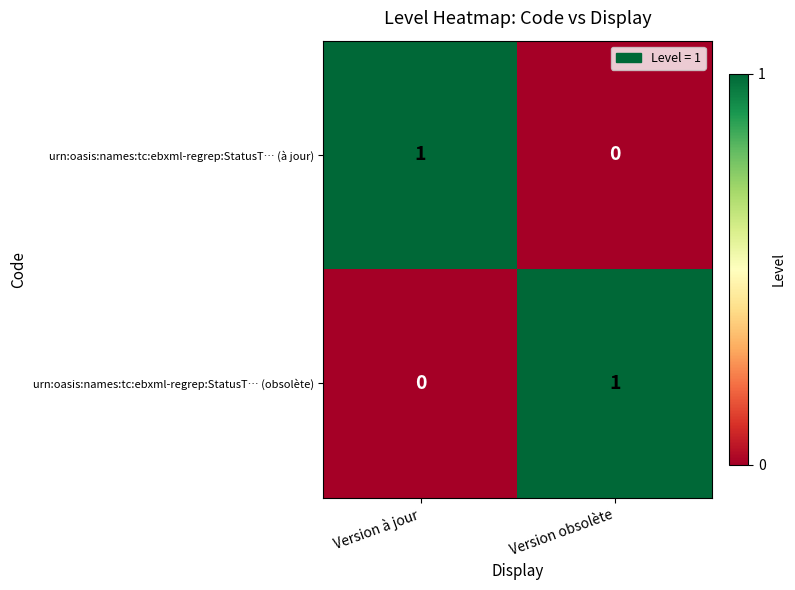

What is the total value across all series at Version à jour?

1